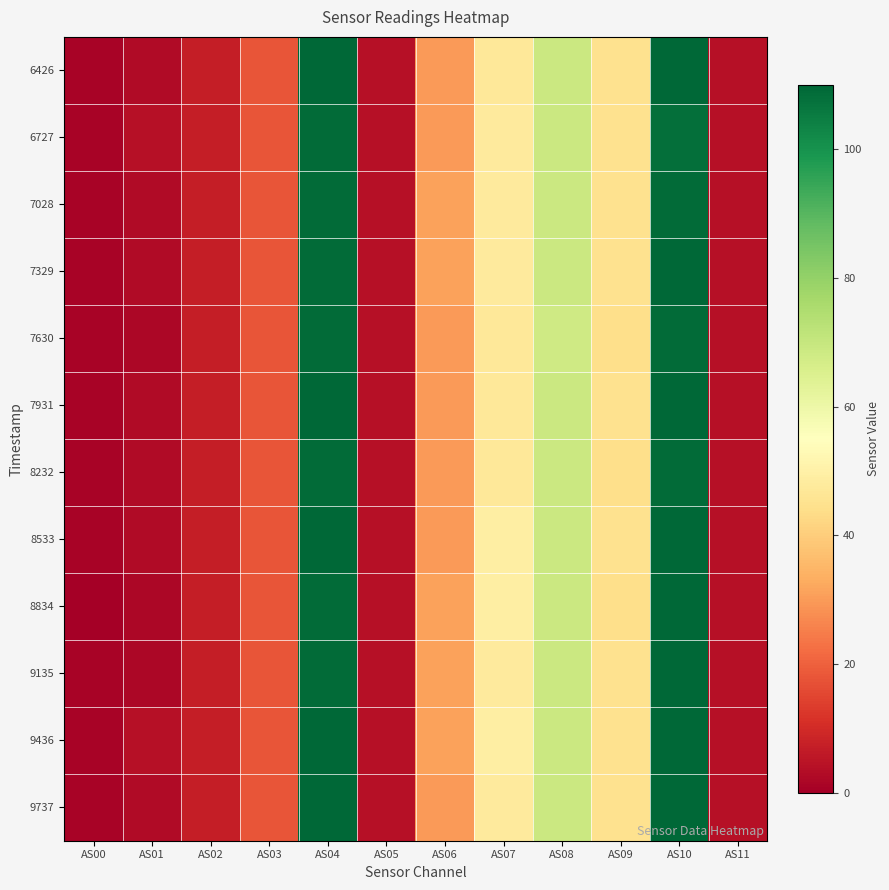

Rank the series by their maximum value, from lowest to highest.

6727, 7028, 7630, 8232, 6426, 7329, 7931, 8533, 8834, 9135, 9436, 9737